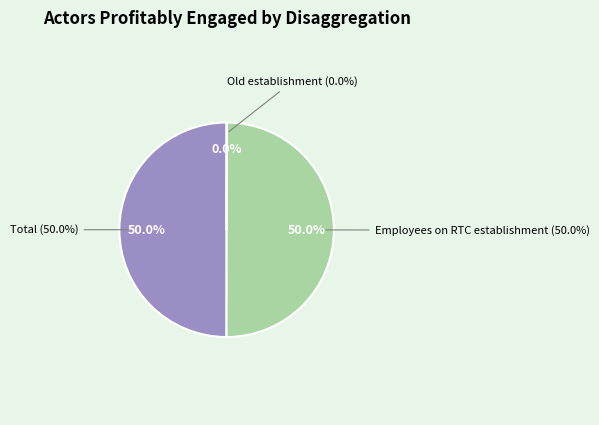

Which slice is the largest?

Total